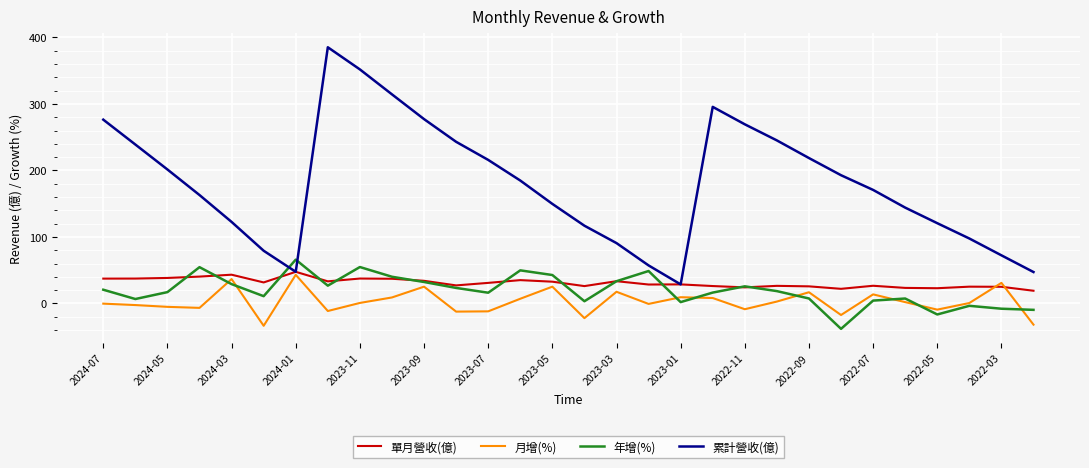

In 年增(%), how many points are higher than both neighbors (excluding endpoints)?

8